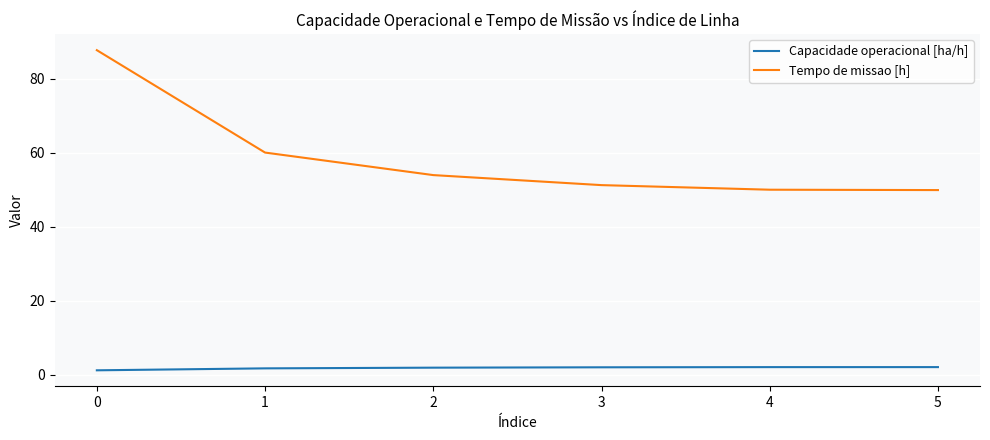

What is the difference between the second highest and minimum values in the Tempo de missao [h] series?

10.1